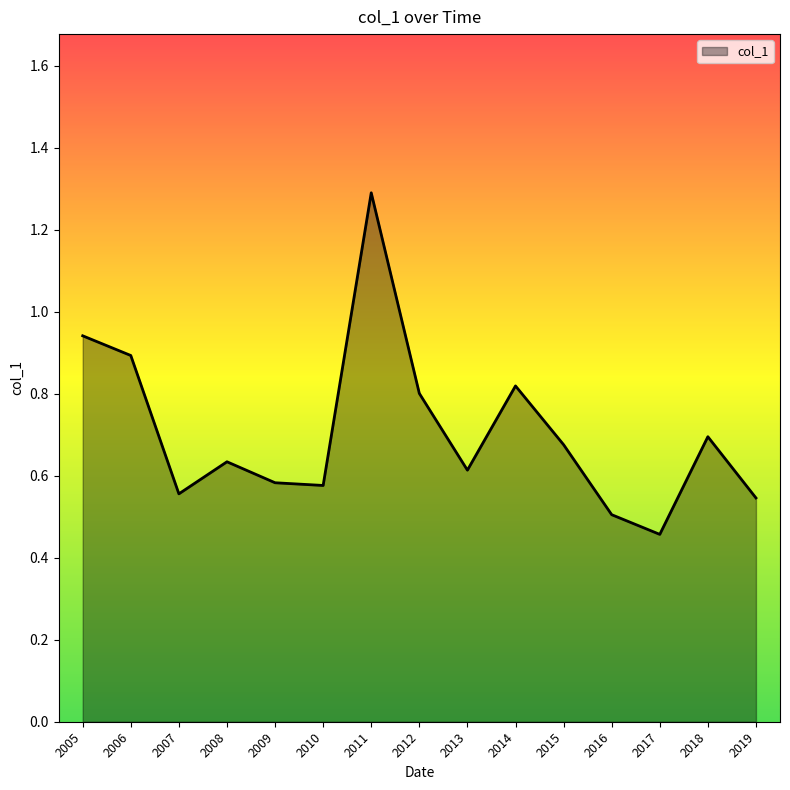

What is the greatest value displayed?

1.3